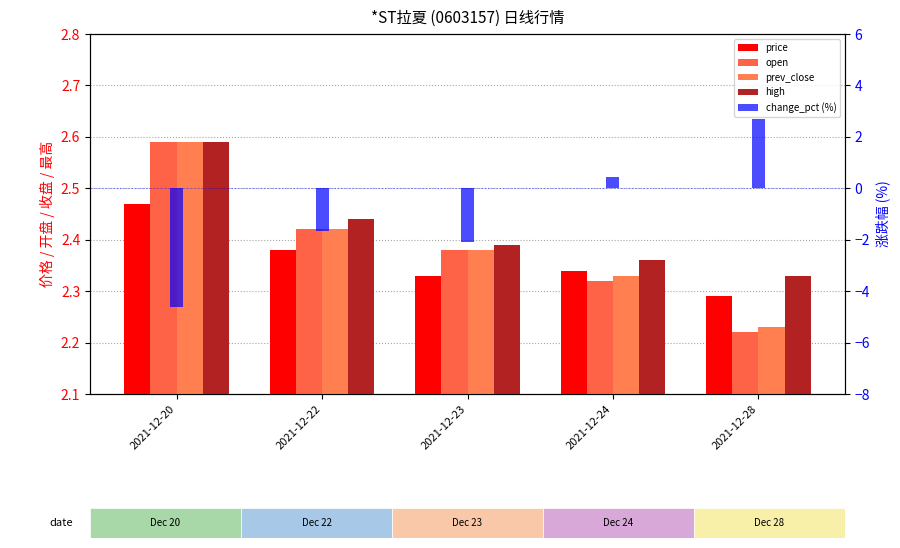

Reading left to right, what are all the values shown in this chart?

price: 2.5	2.4	2.3	2.3	2.3
open: 2.6	2.4	2.4	2.3	2.2
prev_close: 2.6	2.4	2.4	2.3	2.2
high: 2.6	2.4	2.4	2.4	2.3
change_pct (%): -4.6	-1.7	-2.1	0.4	2.7